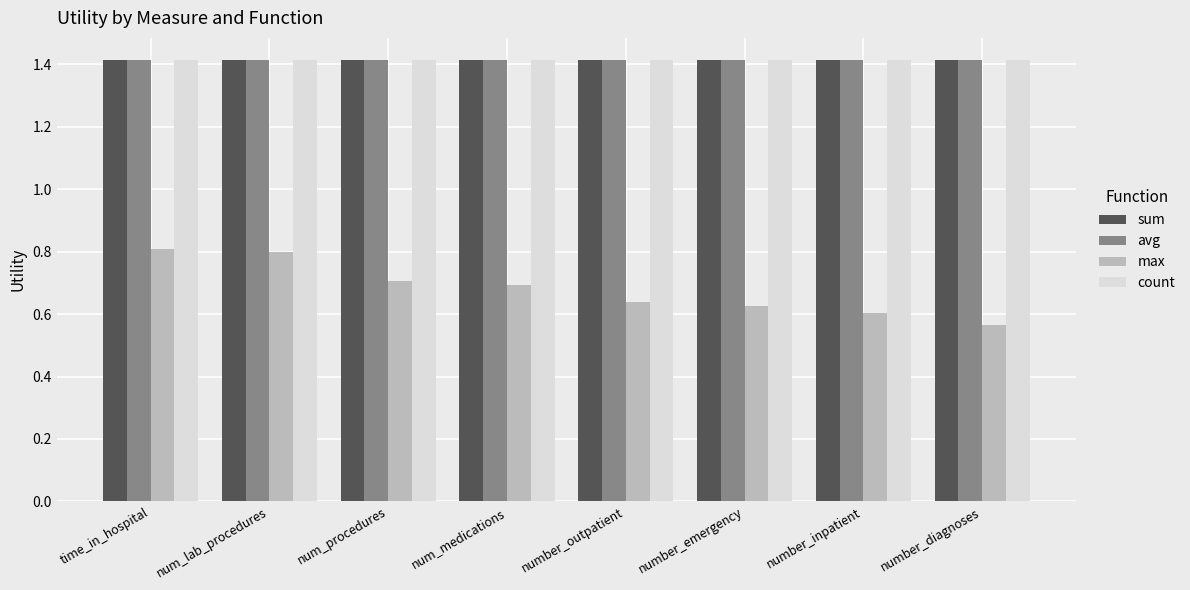

At how many categories does at least one series exceed 0?

8